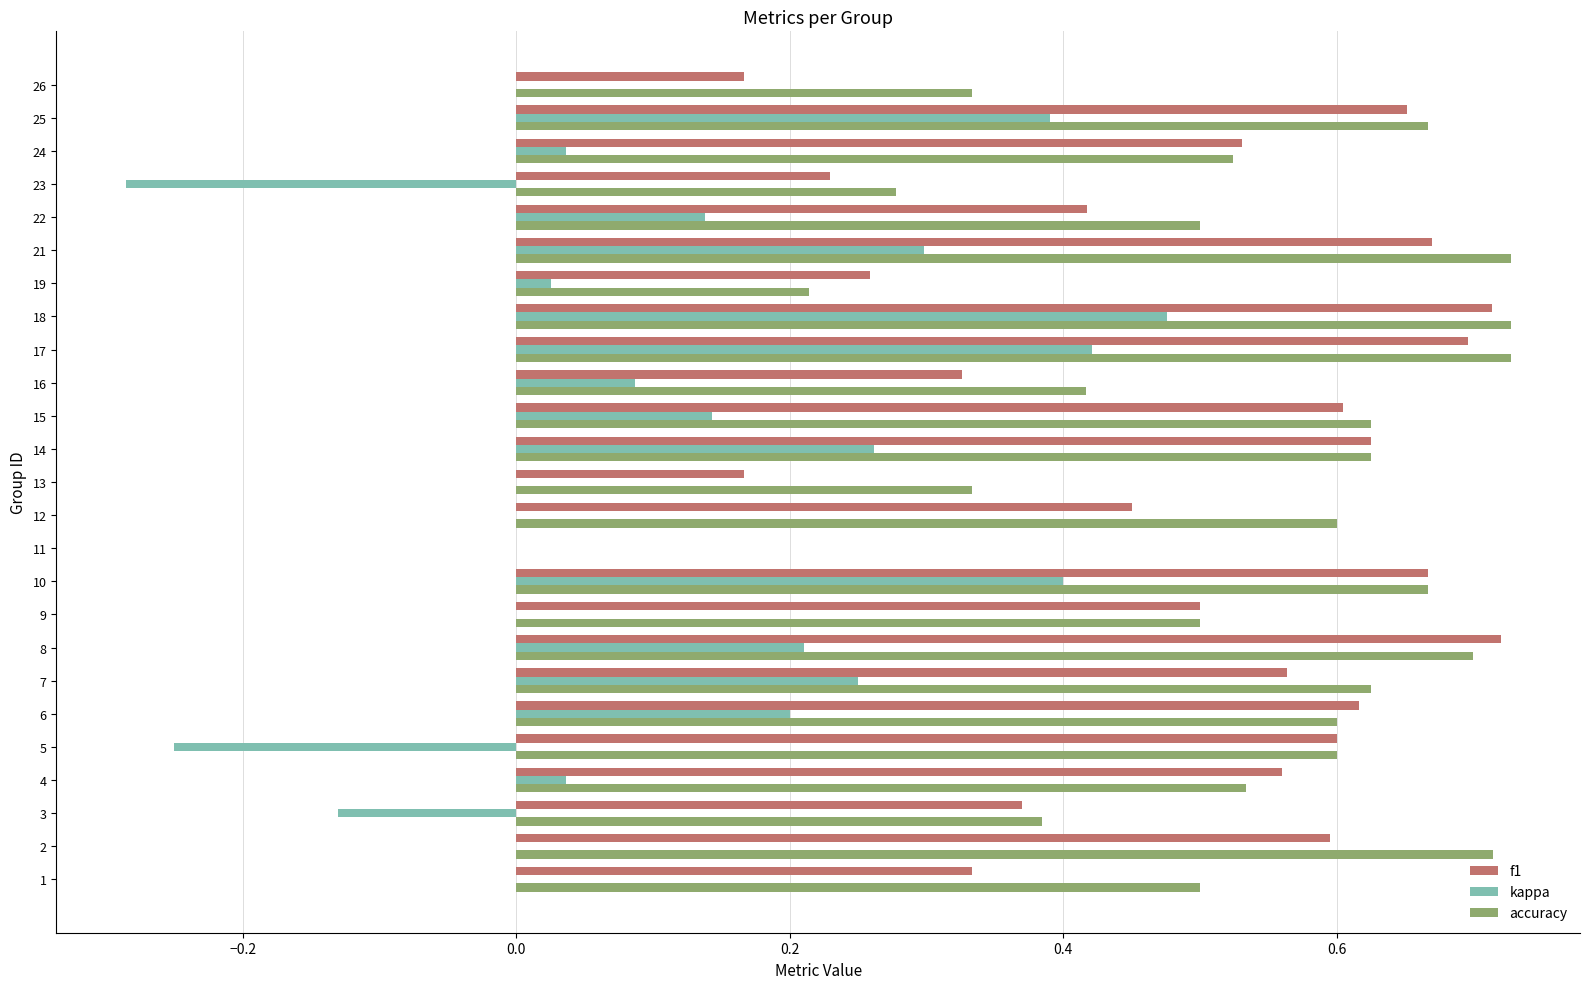

The value of accuracy at 11 is 0.0. True or false?

True